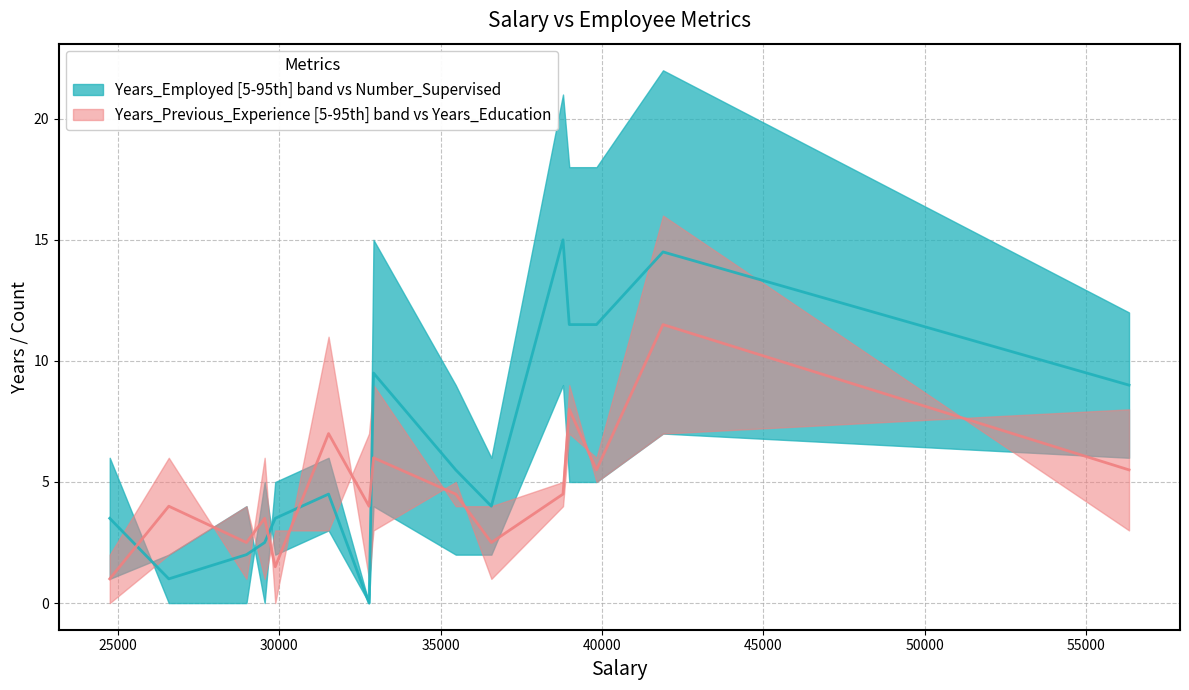

Reading left to right, what are all the values shown in this chart?

Years_Employed: 32782=0	32920=15	29548=5	39828=18	31528=3	38985=18	41889=22	38791=21	28985=0	24749=6	29876=2	35468=9	26578=0	36571=6	56326=12
Number_Supervised: 32782=0	32920=4	29548=0	39828=5	31528=6	38985=5	41889=7	38791=9	28985=4	24749=1	29876=5	35468=2	26578=2	36571=2	56326=6
Years_Previous_Experience: 32782=1	32920=3	29548=6	39828=6	31528=11	38985=7	41889=16	38791=4	28985=1	24749=2	29876=0	35468=5	26578=6	36571=1	56326=3
Years_Education: 32782=7	32920=9	29548=1	39828=5	31528=3	38985=9	41889=7	38791=5	28985=4	24749=0	29876=3	35468=4	26578=2	36571=4	56326=8